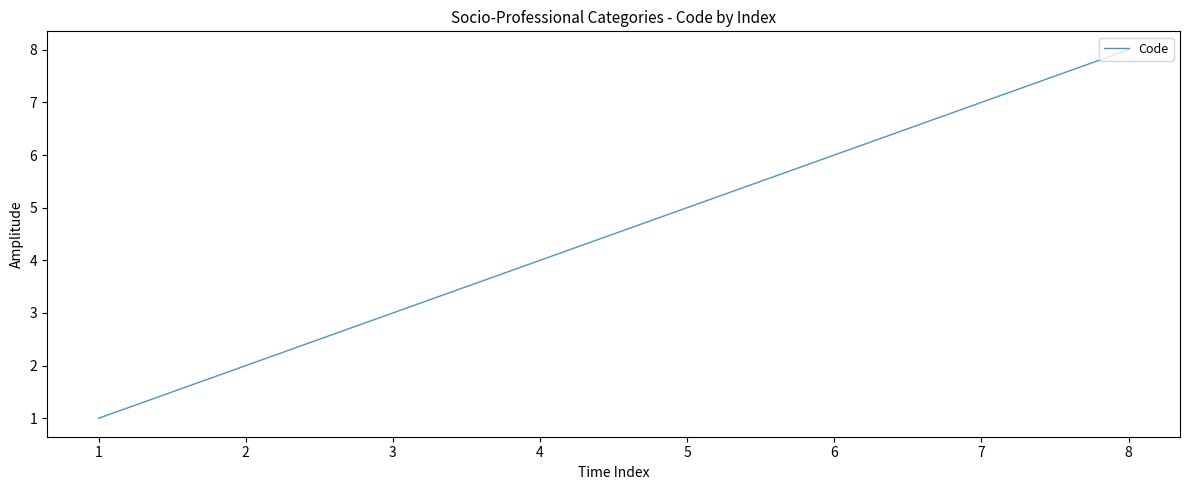

True or false: the data has more than 0 interior local peaks.

False